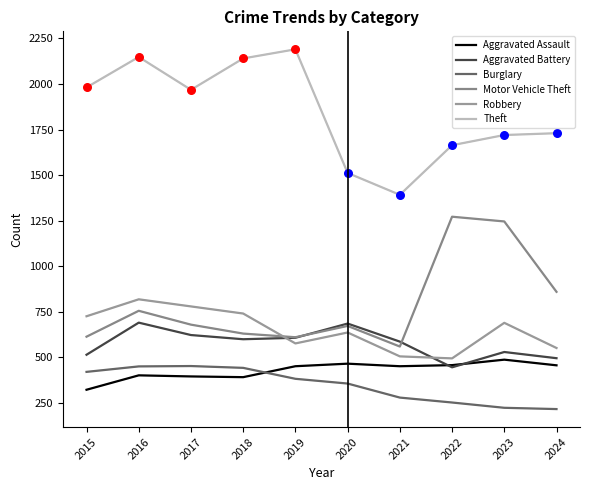

What are all the series names shown in the legend?

Aggravated Assault, Aggravated Battery, Burglary, Motor Vehicle Theft, Robbery, Theft